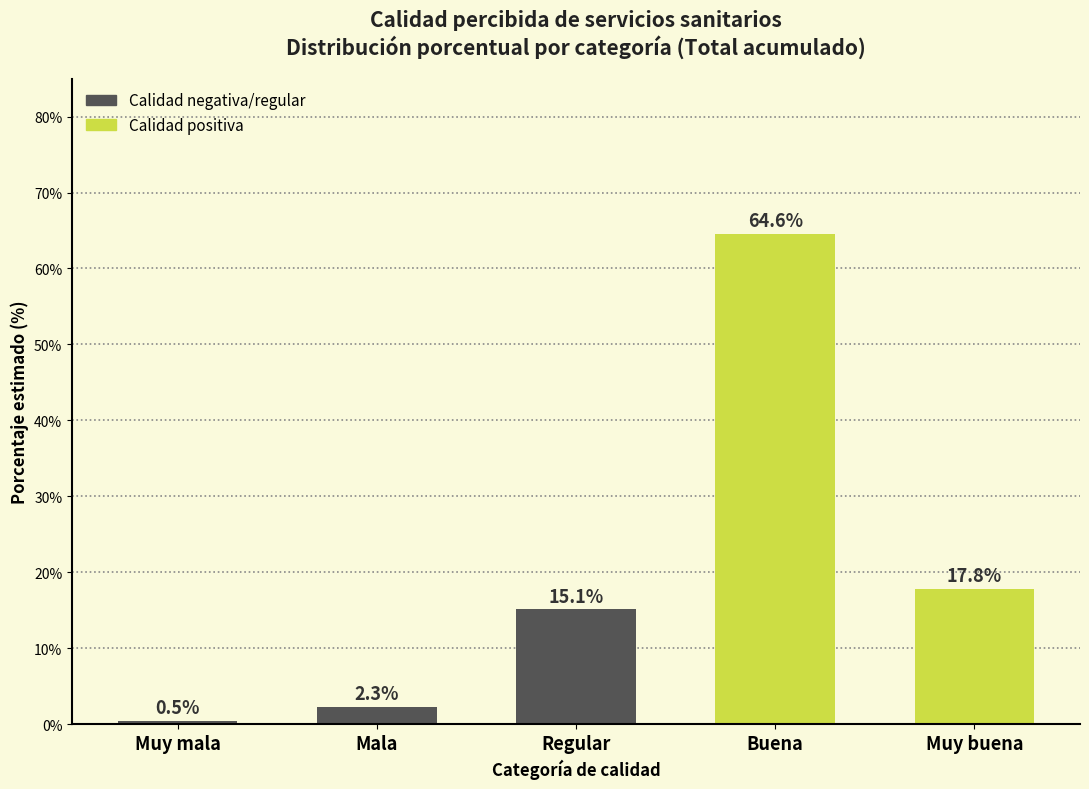

Reading left to right, list all the values displayed in this chart.

0.5	2.3	15.1	64.6	17.8